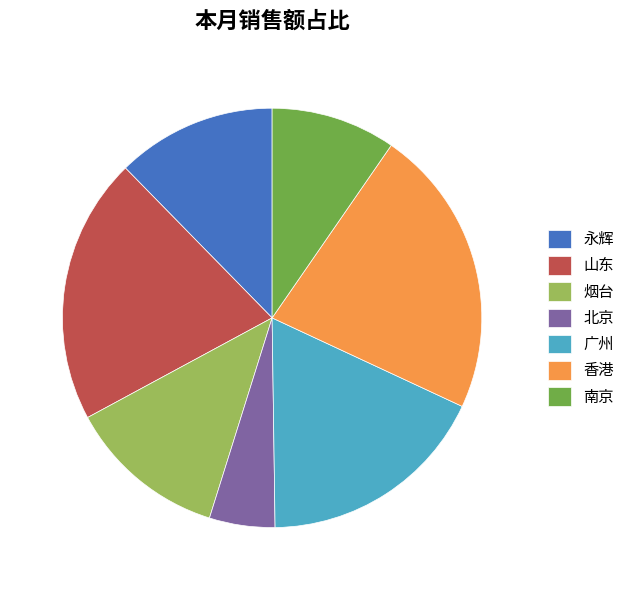

What is the ratio of the value at 山东 to the value at 烟台?

1.7